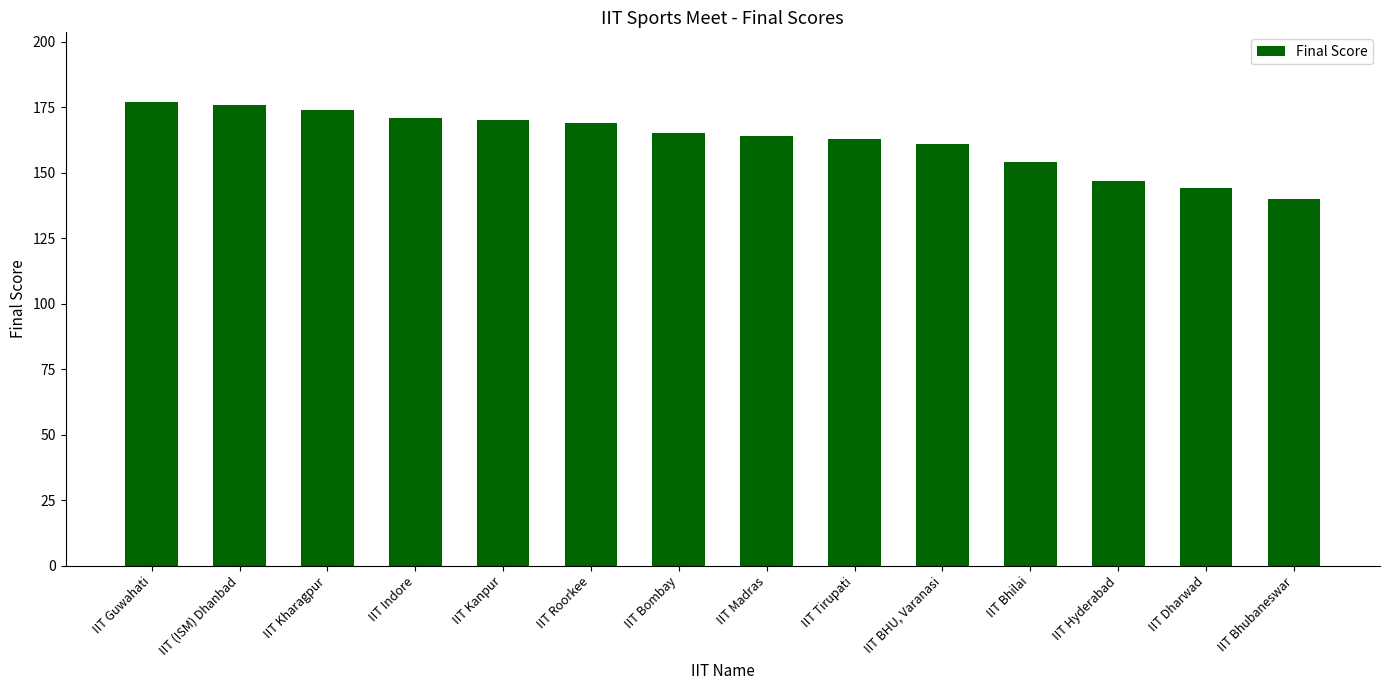

Between IIT Bhubaneswar and IIT Indore, which is larger?

IIT Indore